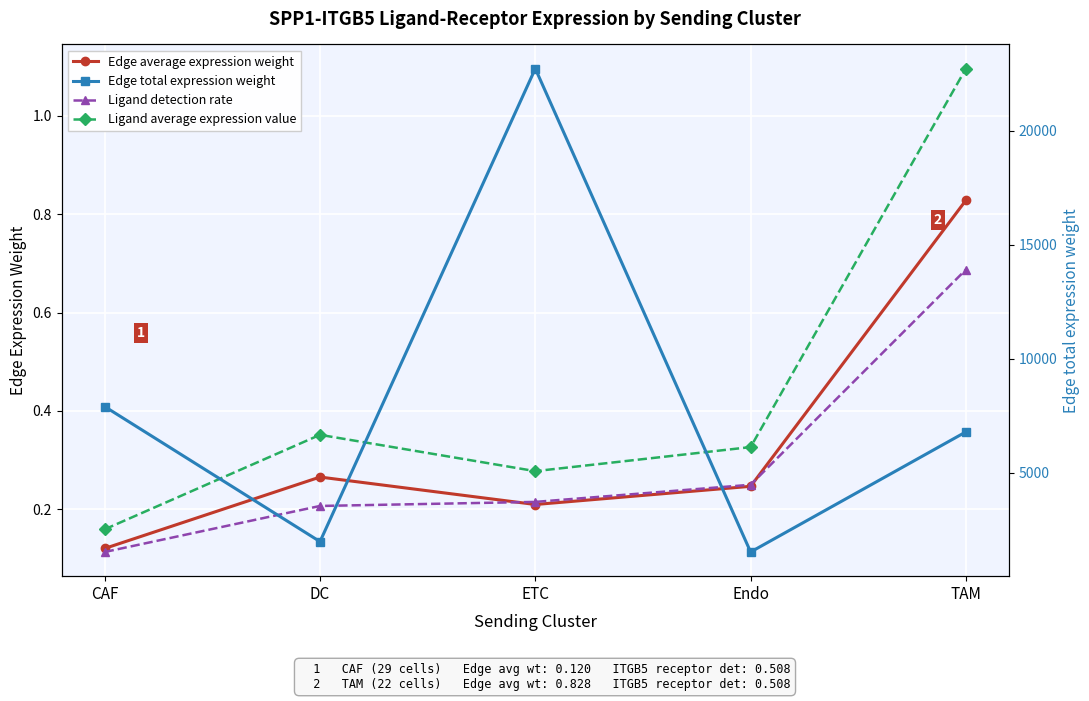

Which has a higher value, DC or Endo?

DC